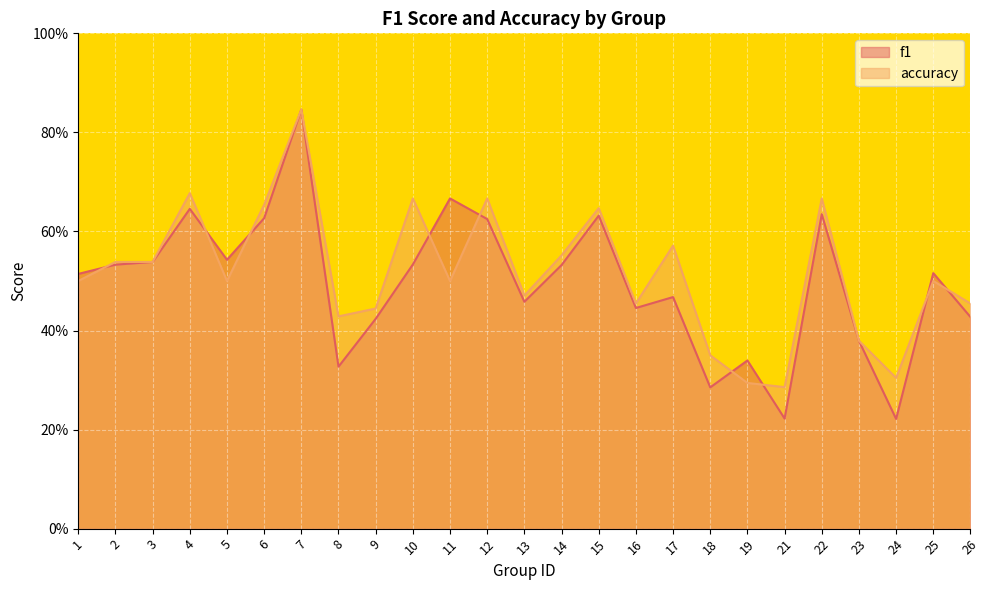

Where do accuracy and f1 first cross each other?

1 and 2